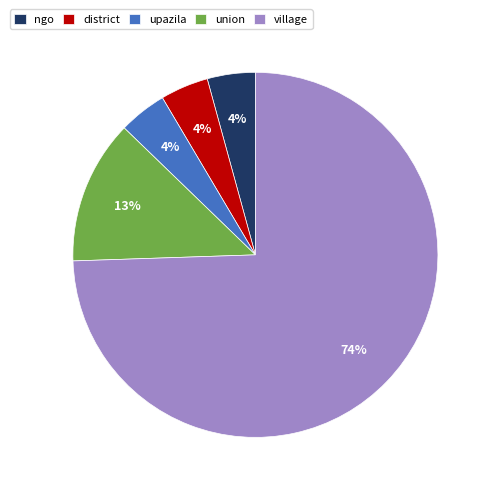

To the nearest percent, what is the difference between the district and union slice percentages?

9%